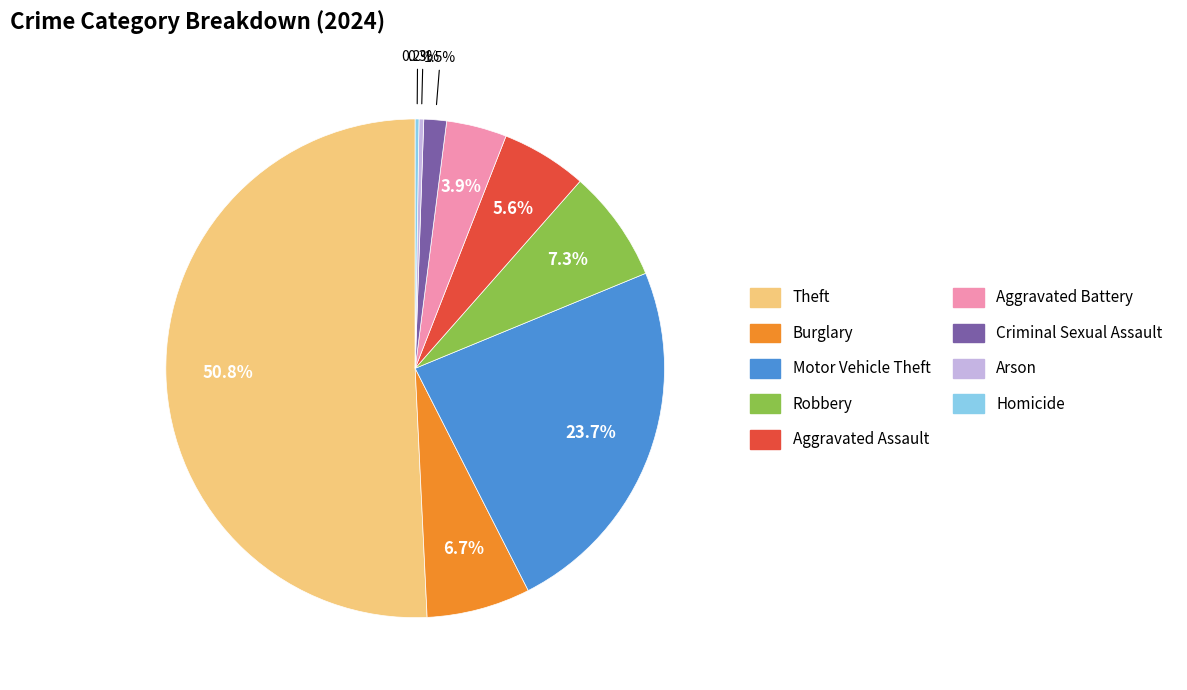

What is the largest slice in the pie chart?

Theft